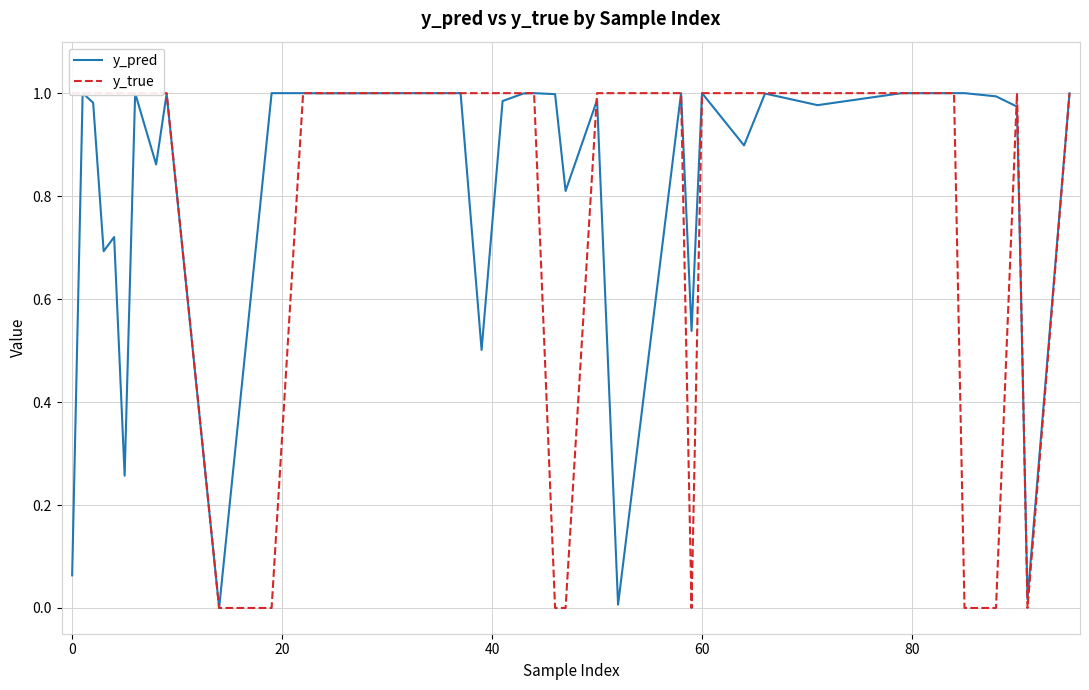

Rank the series by their average value, from highest to lowest.

y_pred, y_true